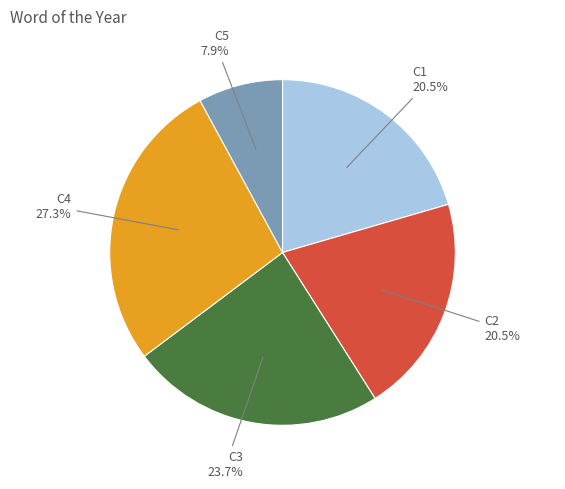

How many segments does this pie chart have?

5